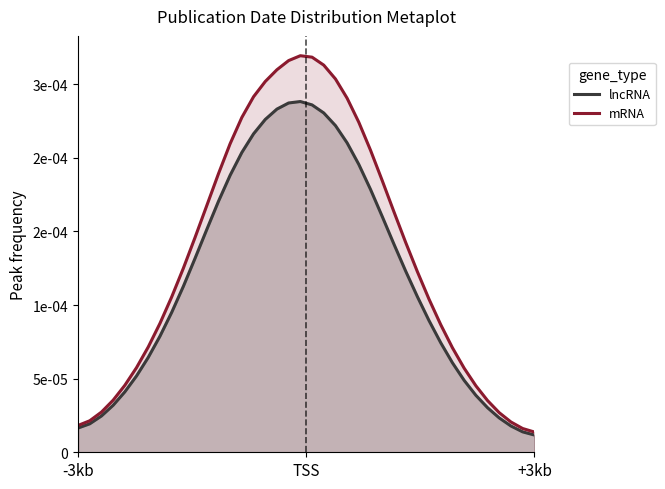

Is it true that mRNA equals 0.0 at 16?

False